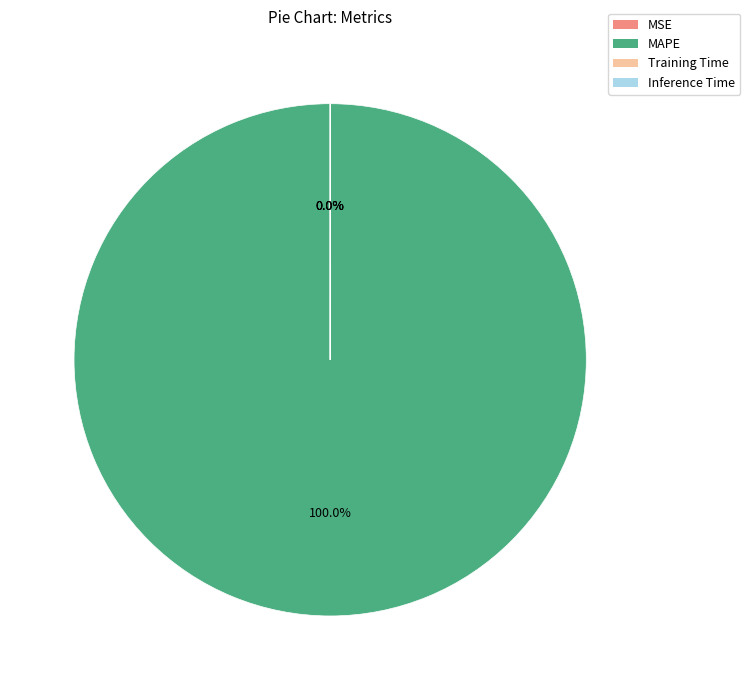

Does any single category account for the majority?

Yes